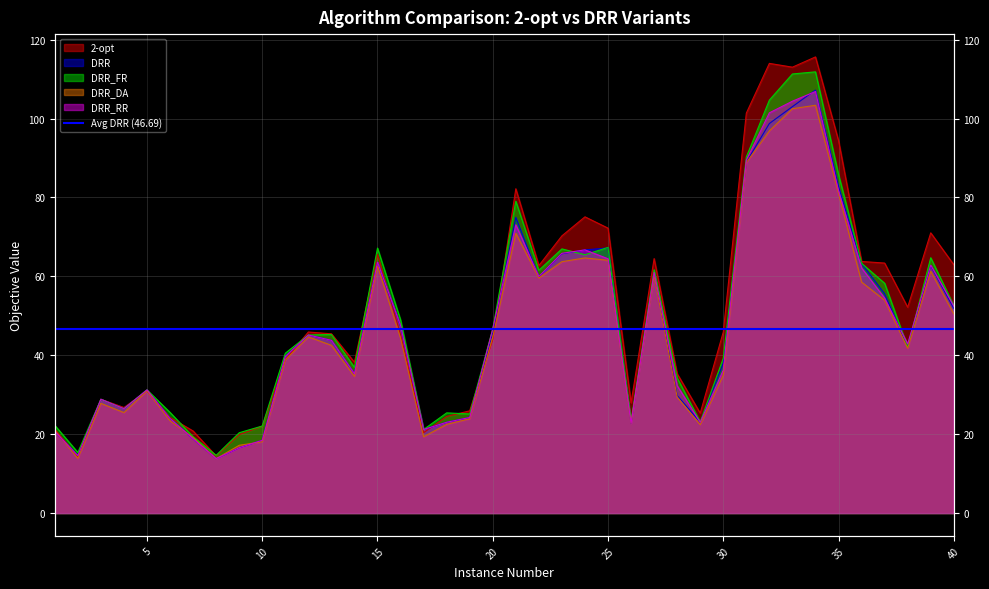

What is the difference between the highest and lowest values at 3?

1.0